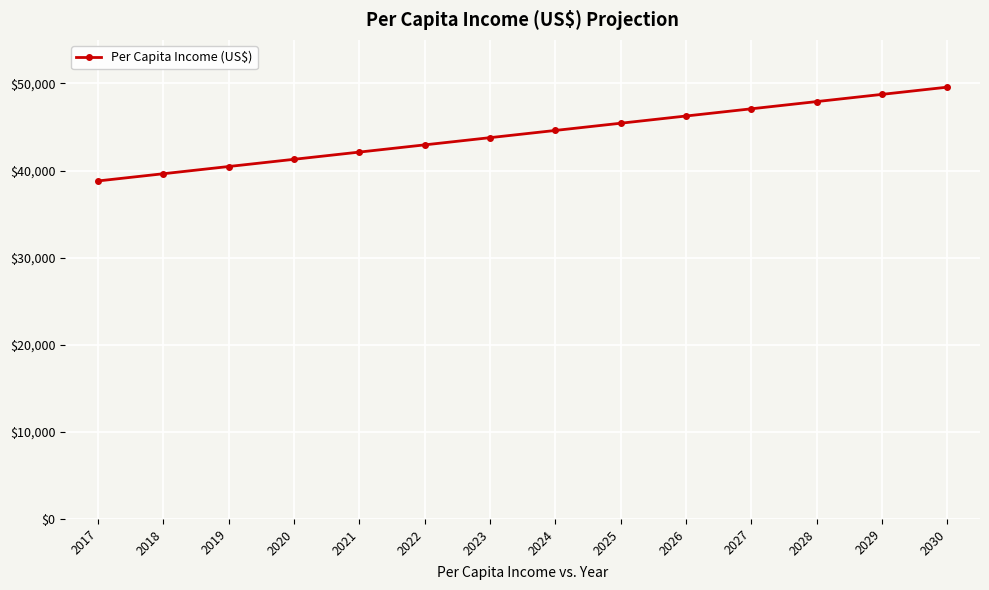

Reading left to right, list all the values displayed in this chart.

38804	39632	40461	41289	42118	42946	43775	44603	45432	46260	47088	47917	48745	49574